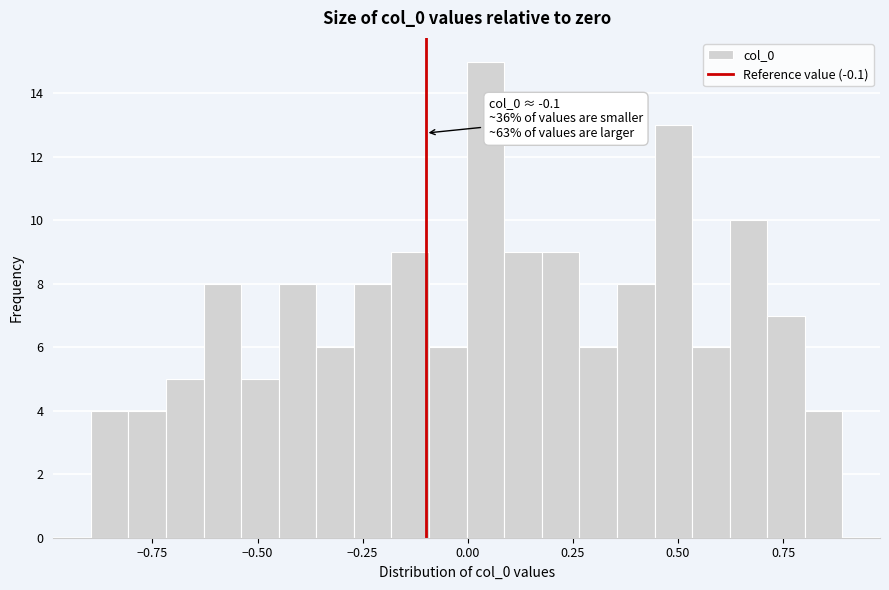

Around what value on the x-axis is the tallest bar? Give the approximate position of its centre, as read against the axis.

0.05